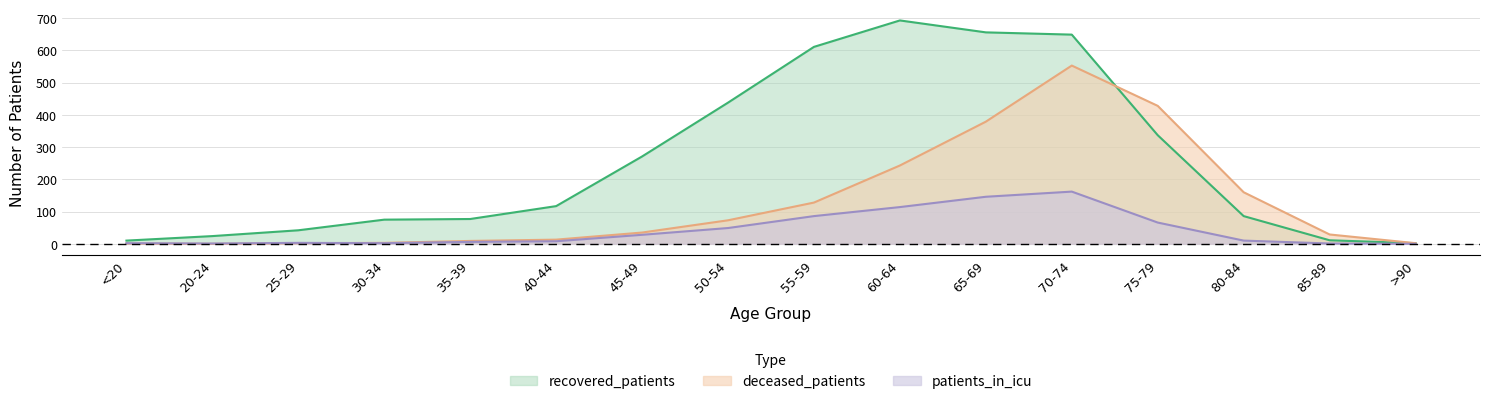

At which label does deceased_patients first exceed 35?

50-54